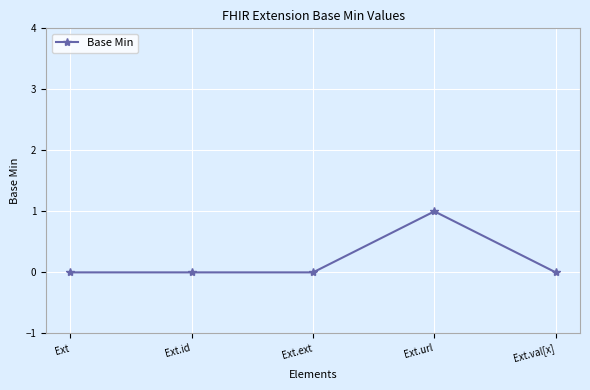

How many lines are shown in the chart?

1